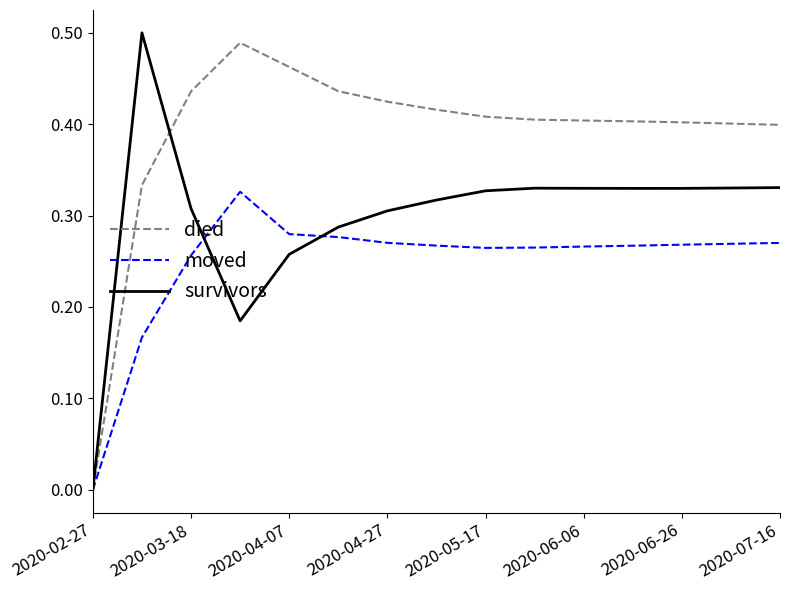

Reading right to left, transcribe all the data shown in this chart.

died: 0.4	0.4	0.4	0.4	0.4	0.4	0.4	0.4	0.4	0.4	0.5	0.5	0.4	0.3	0.0
moved: 0.3	0.3	0.3	0.3	0.3	0.3	0.3	0.3	0.3	0.3	0.3	0.3	0.3	0.2	0.0
survivors: 0.3	0.3	0.3	0.3	0.3	0.3	0.3	0.3	0.3	0.3	0.3	0.2	0.3	0.5	0.0